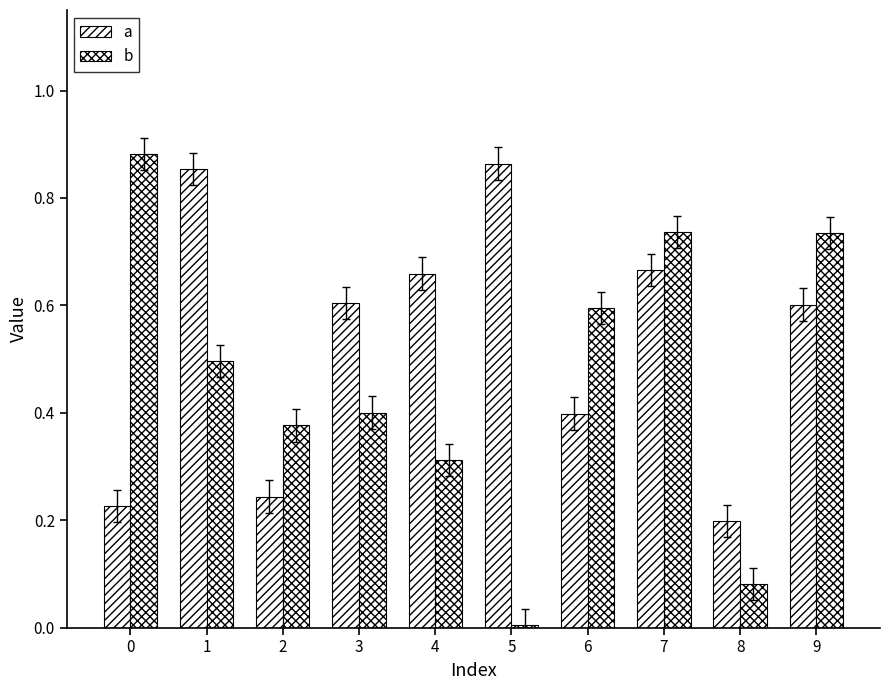

How many series are shown in this chart?

2